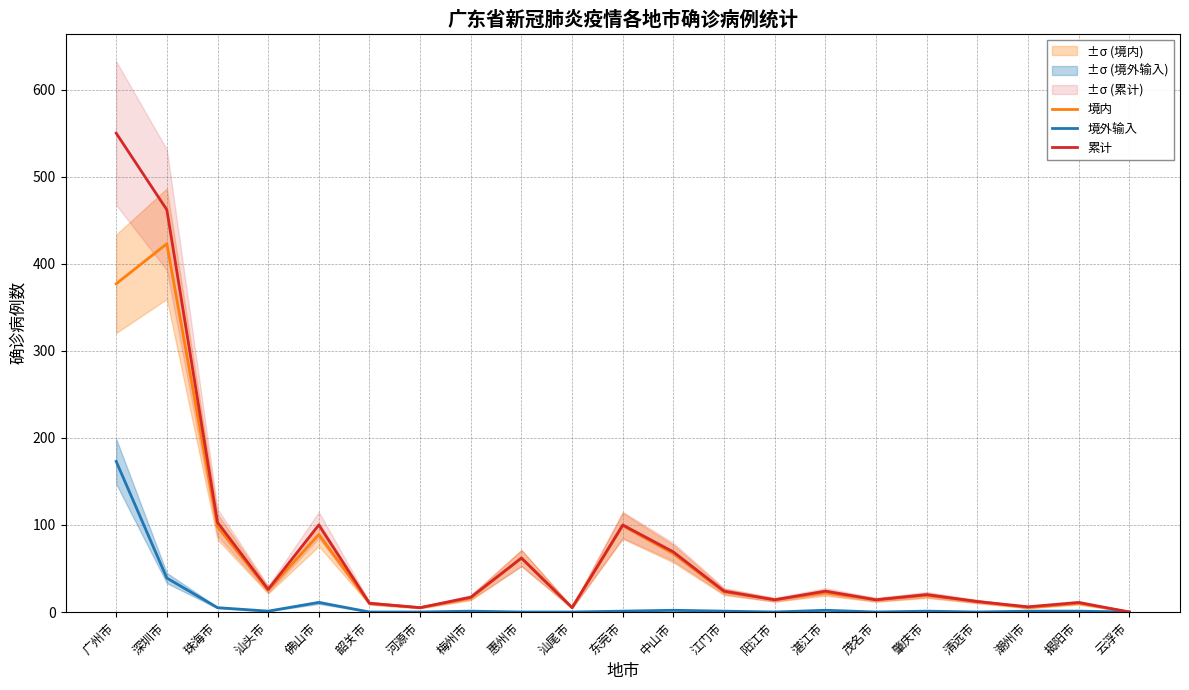

True or false: 境外输入 and 境内 cross at least once.

False